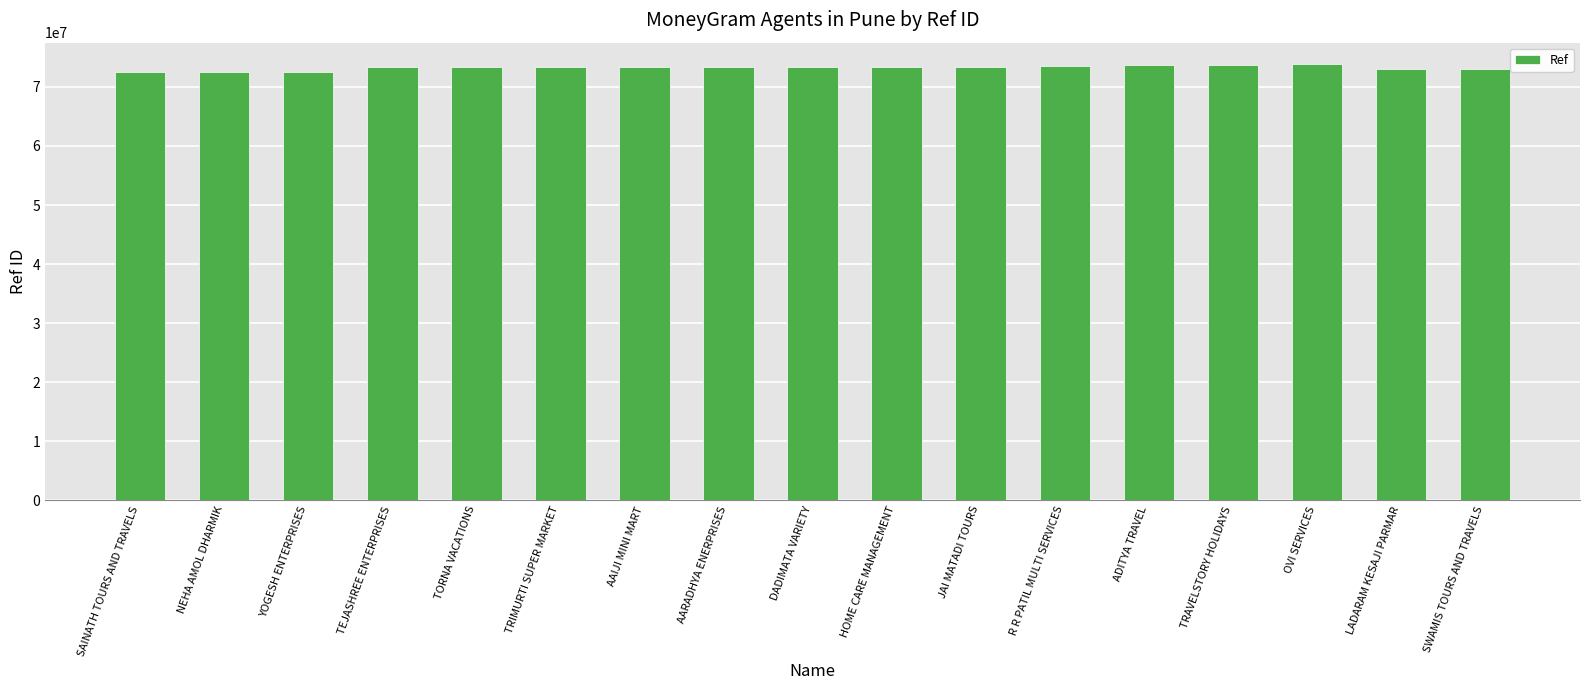

The chart shows a value of 72483613 at SAINATH TOURS AND TRAVELS. True or false?

True